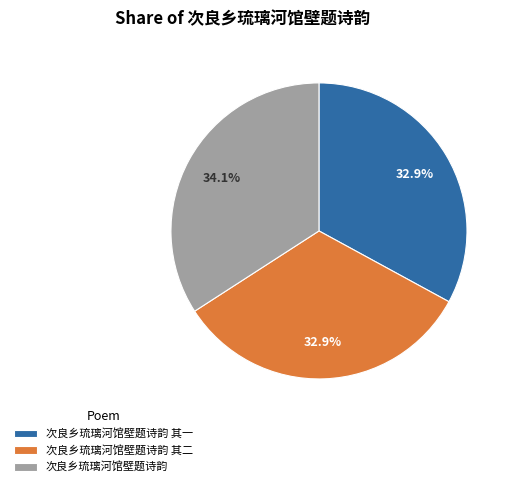

What is the total percentage of 次良乡琉璃河馆壁题诗韵 其二 and 次良乡琉璃河馆壁题诗韵?

67.1%